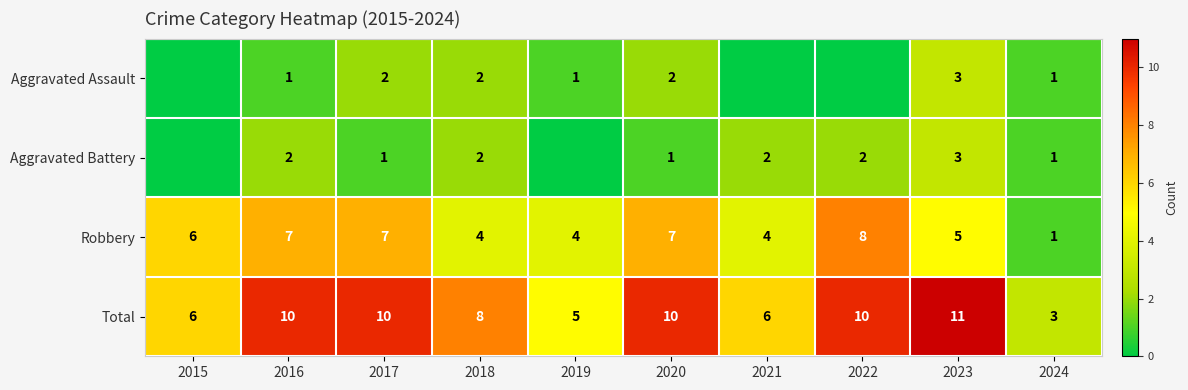

True or false: Total has a value of 8 at 2018.

True